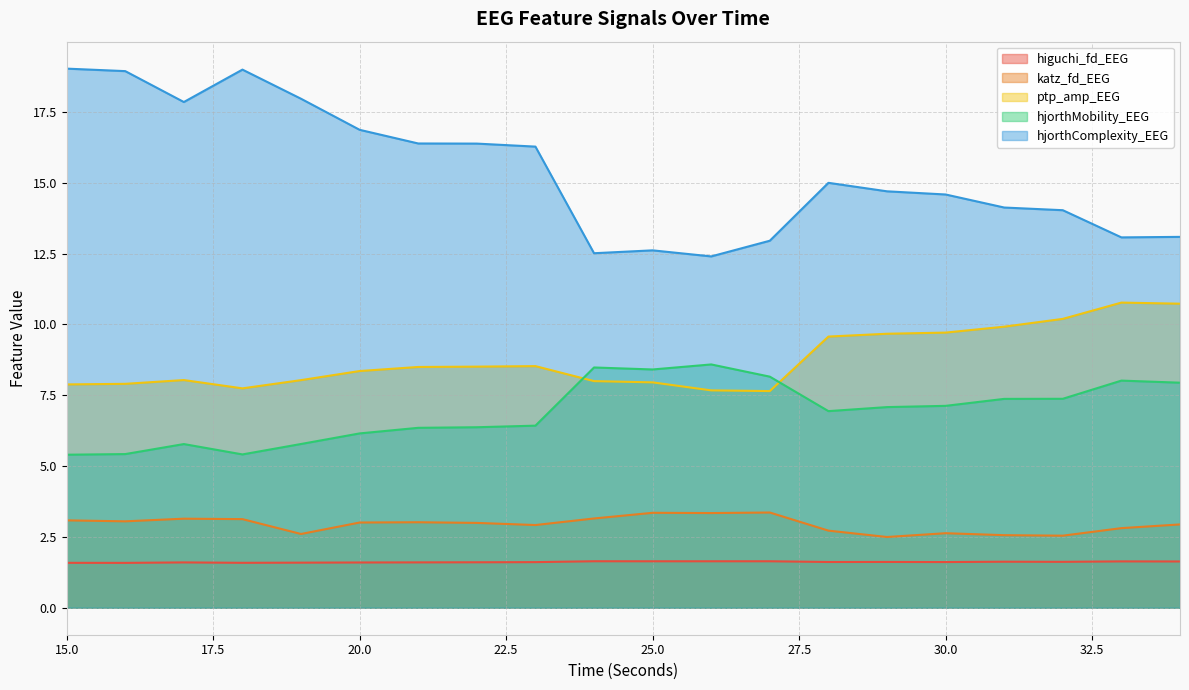

What is the difference between the maximum and minimum values in the hjorthMobility_EEG series?

3.2